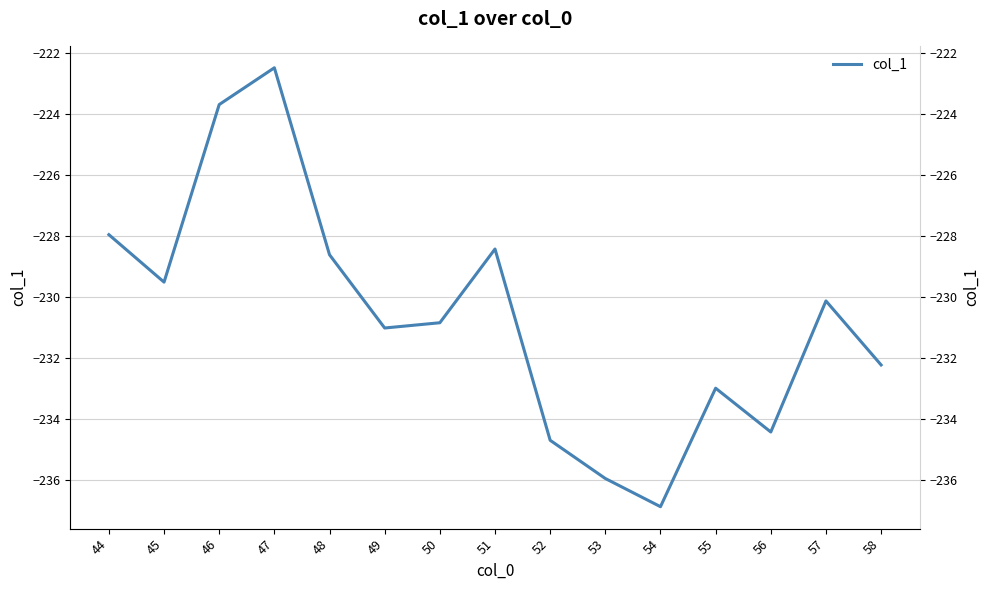

Count the number of values greater than -230.

6